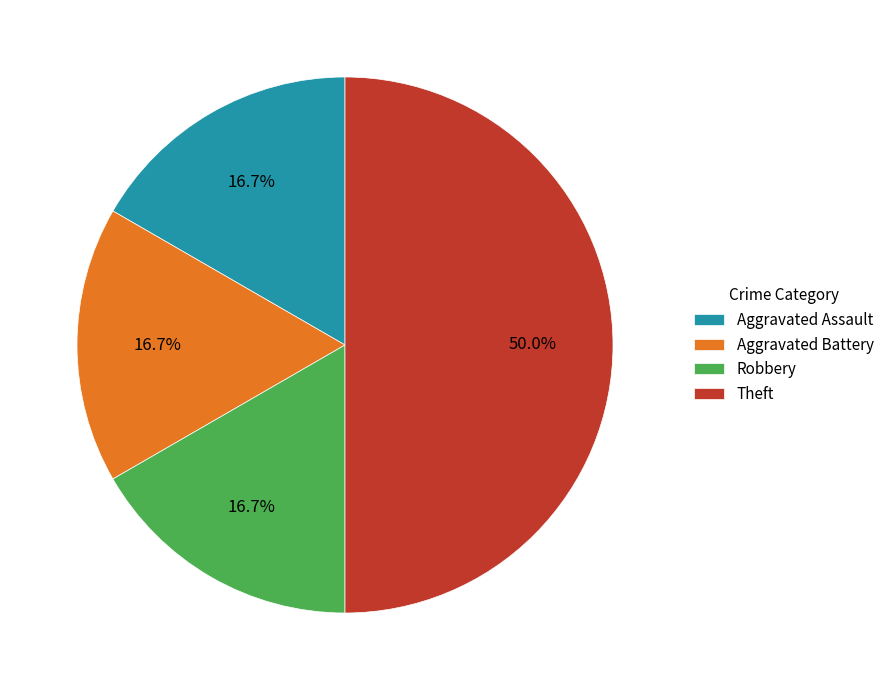

To the nearest percent, what percentage of the pie is Aggravated Battery?

17%